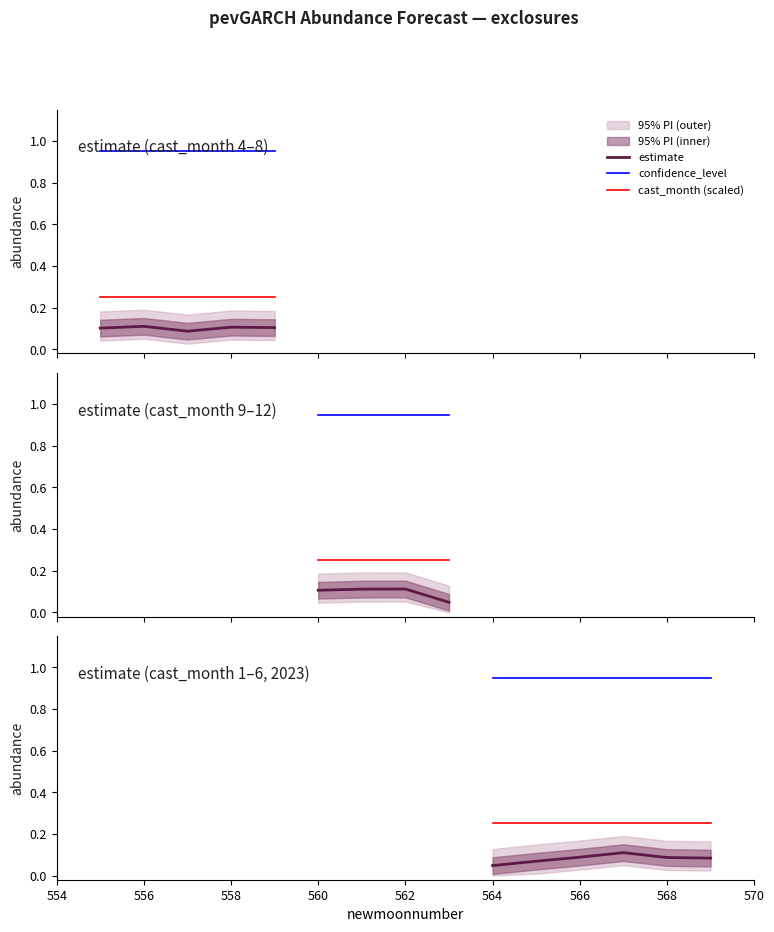

True or false: cast_month (scaled) and confidence_level intersect in this chart.

False